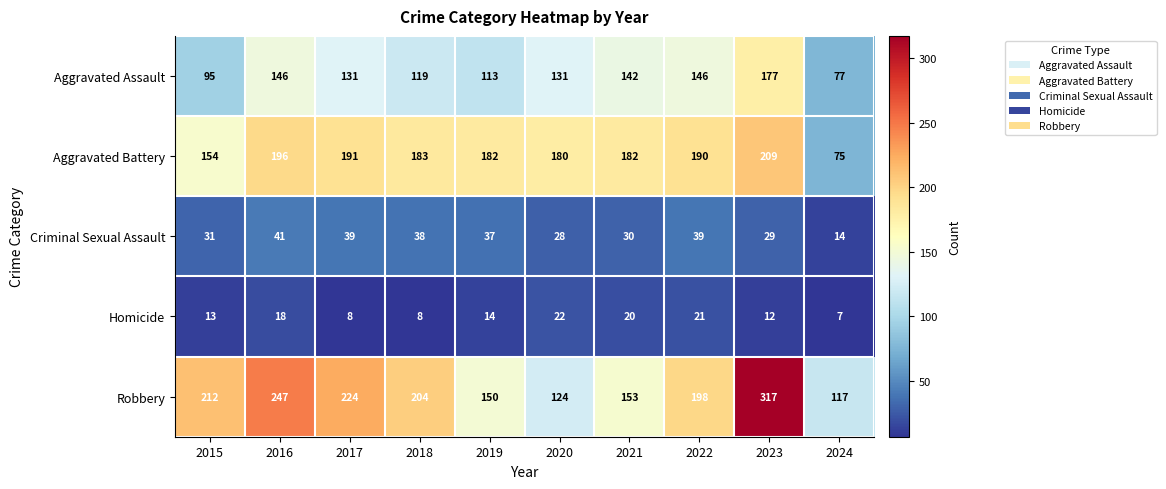

Which series has the largest range (max minus min)?

Robbery